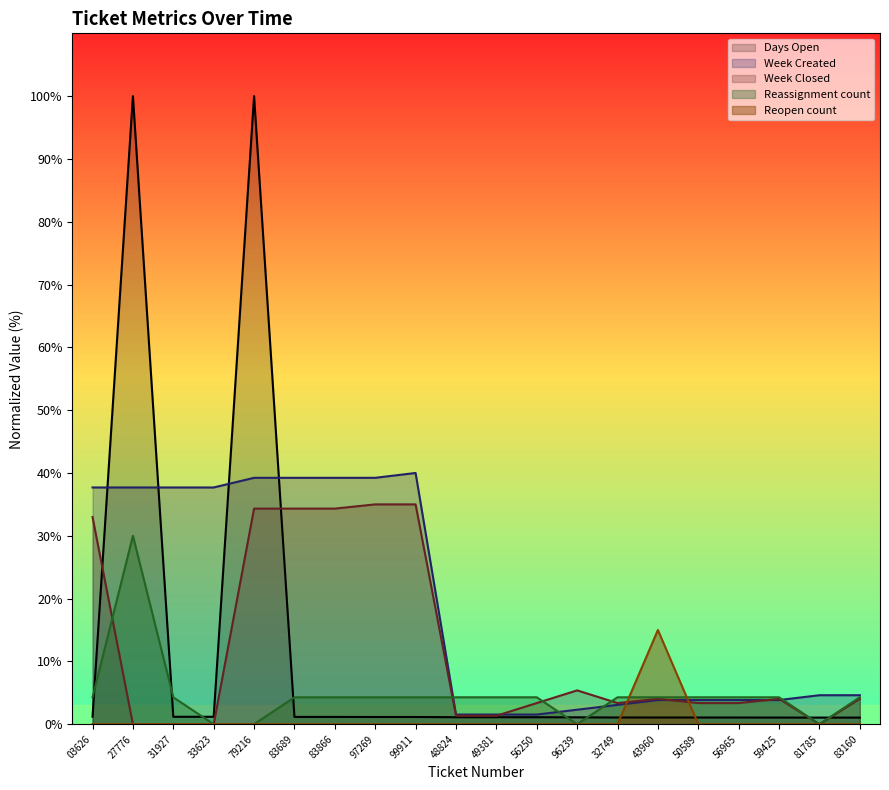

How many data points does each series have?

20